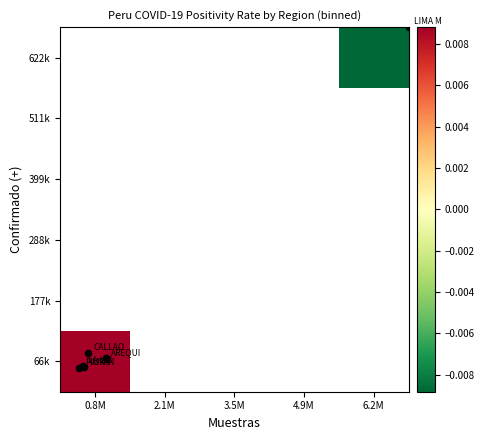

Is the value of 66k at 6.2M greater than the value of 622k at 2.1M?

No